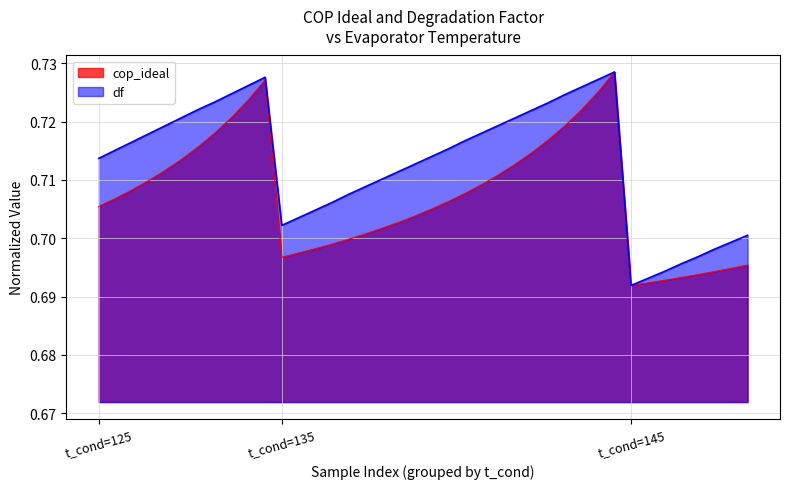

What is the smallest value displayed?

0.7